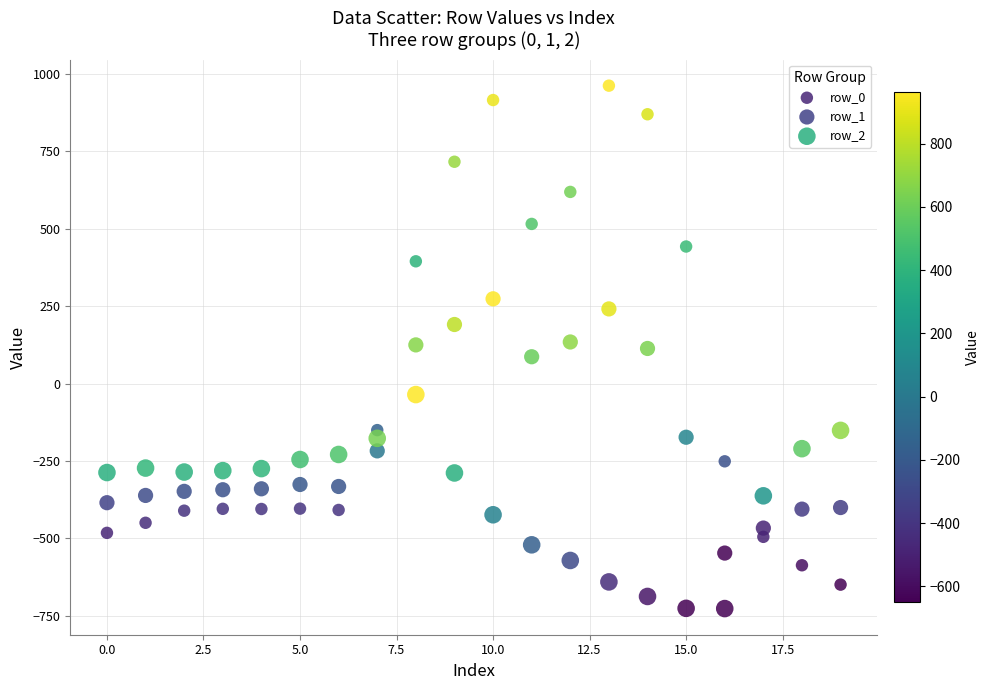

Which series contains the highest Y value?

row_0